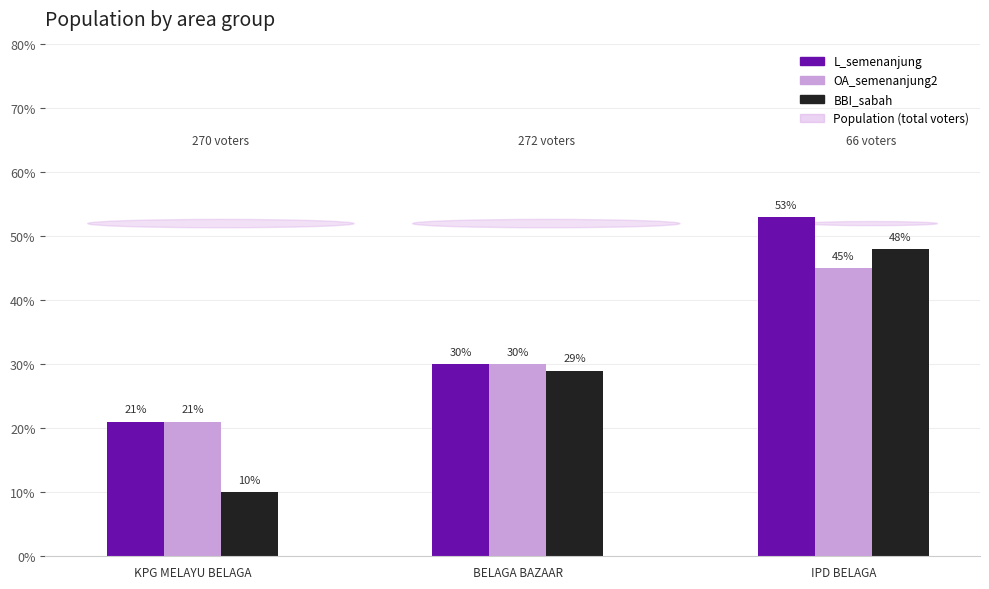

What is the maximum value for BBI_sabah?

48